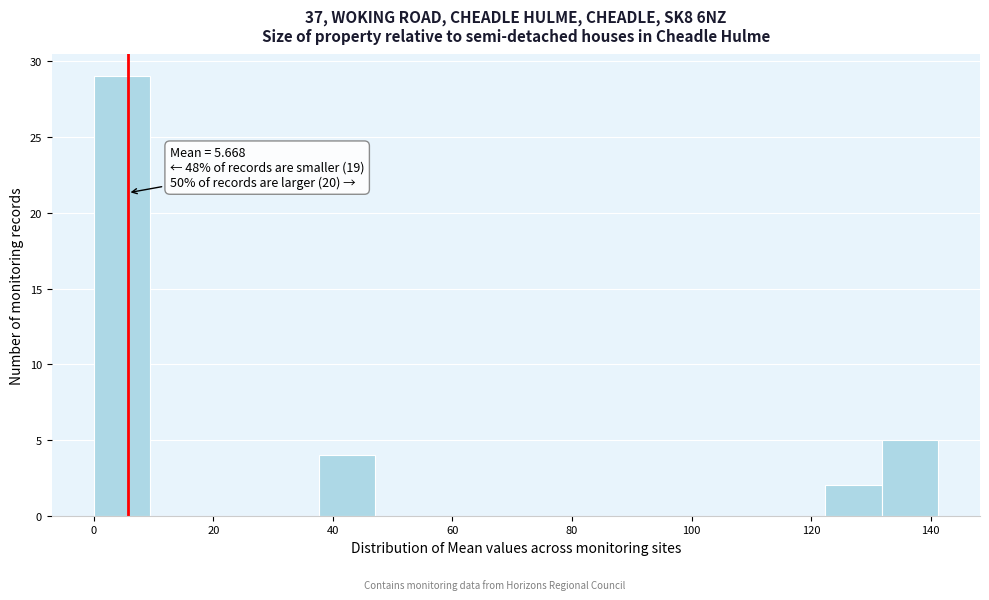

Over which range of the x-axis is the bar tallest?

0 to 10